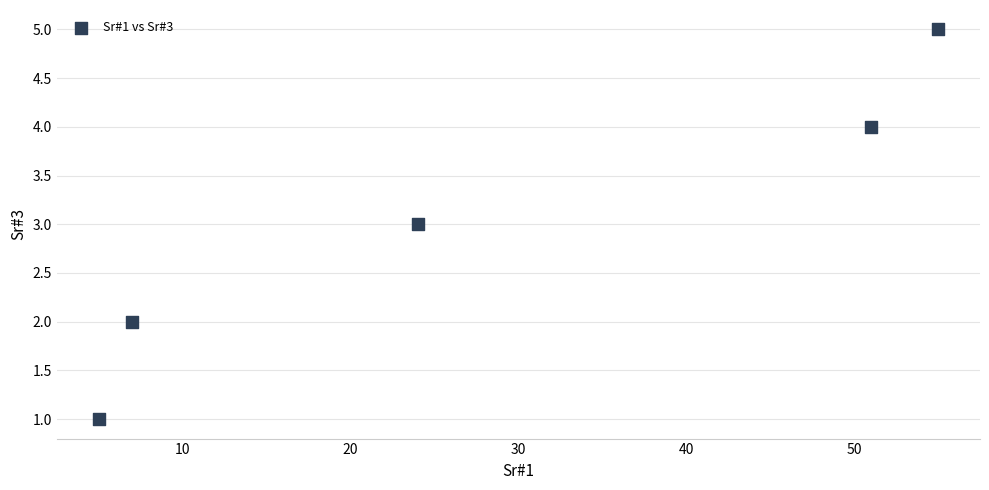

What is the average X value?

28